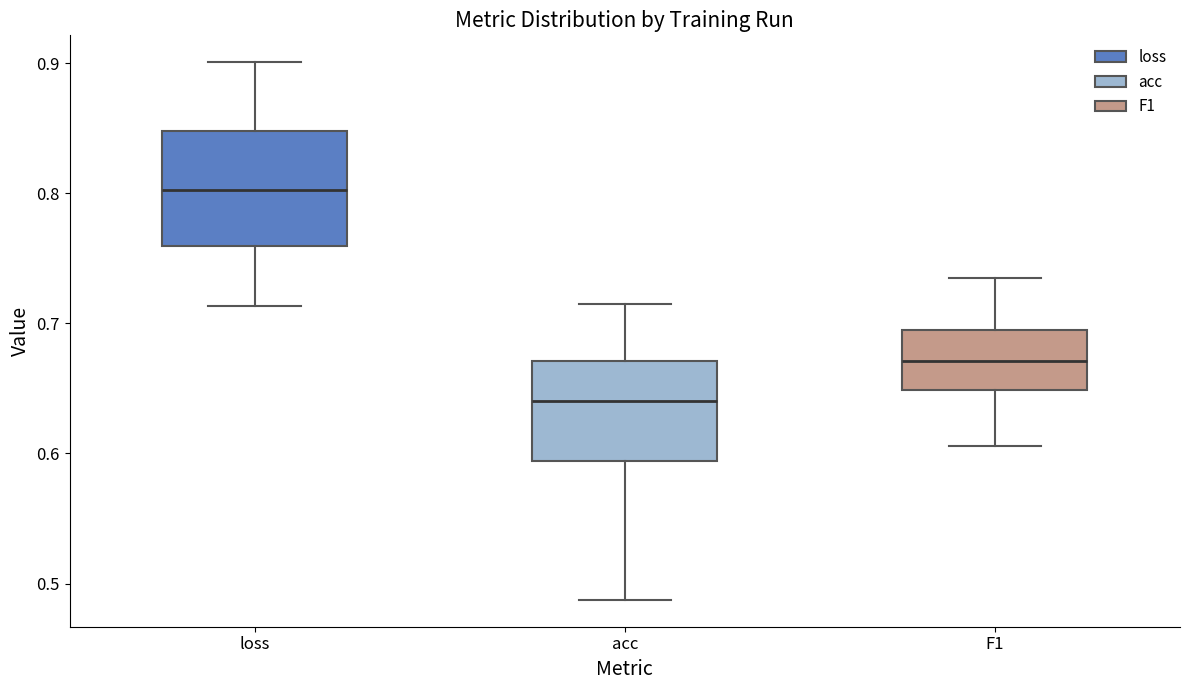

Which box's median line is the lowest?

acc